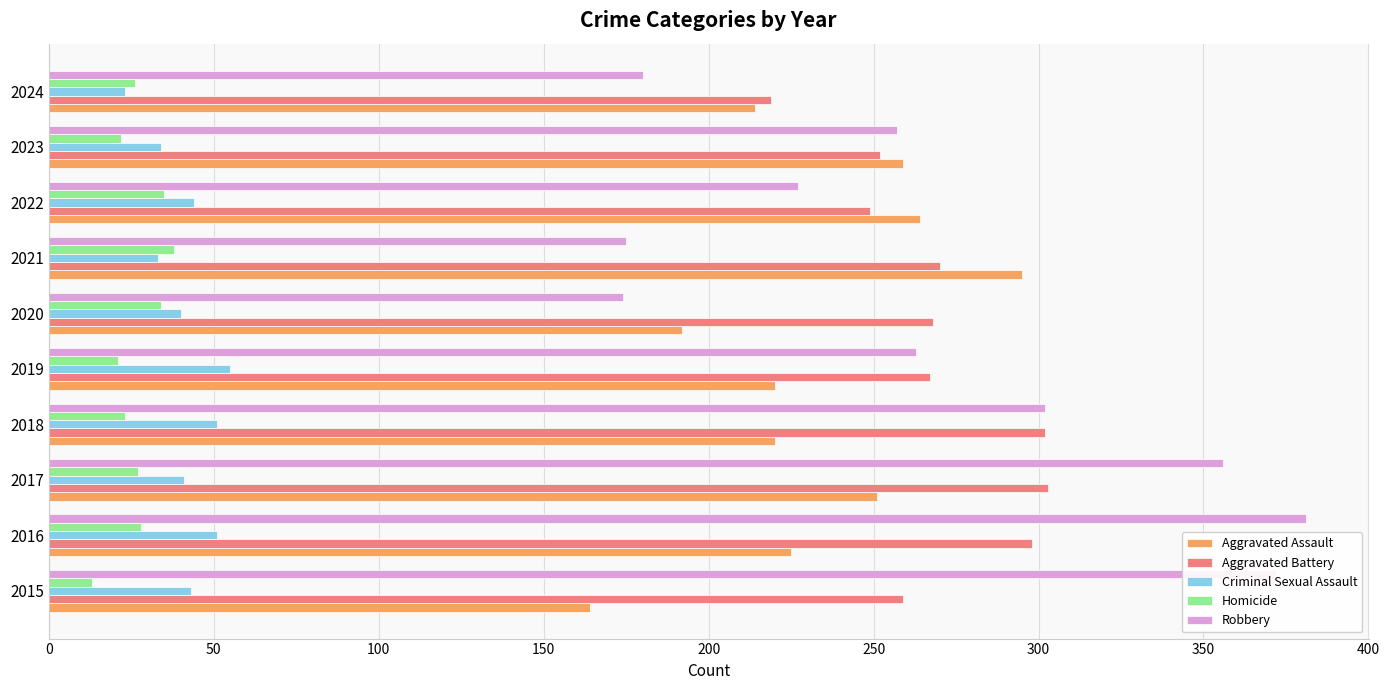

Which series has the widest spread of values?

Robbery